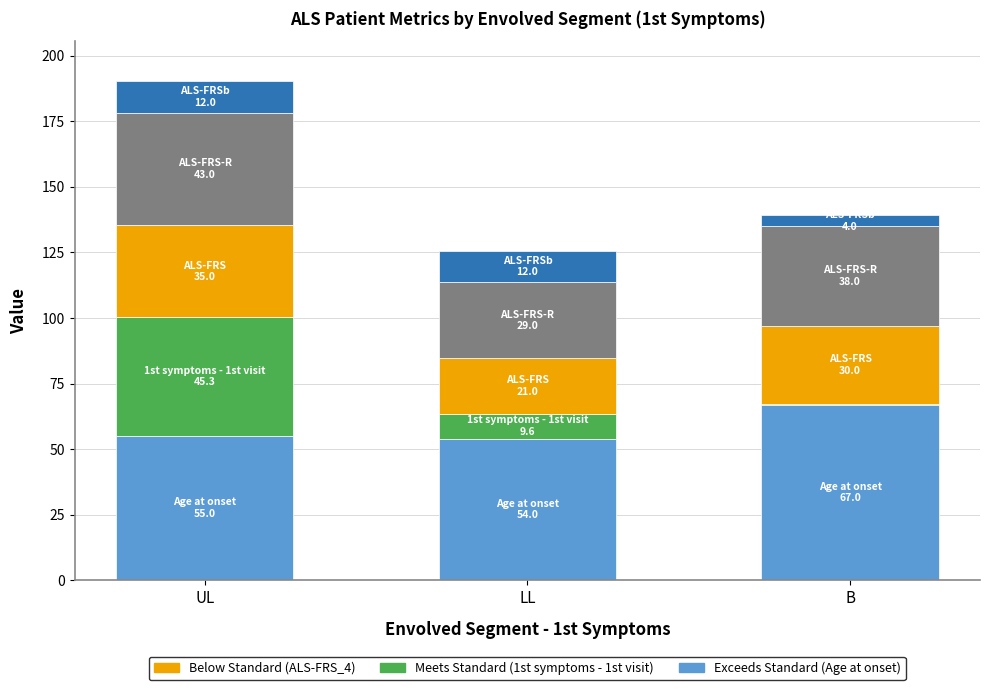

What is the total value across all series at B?

139.1